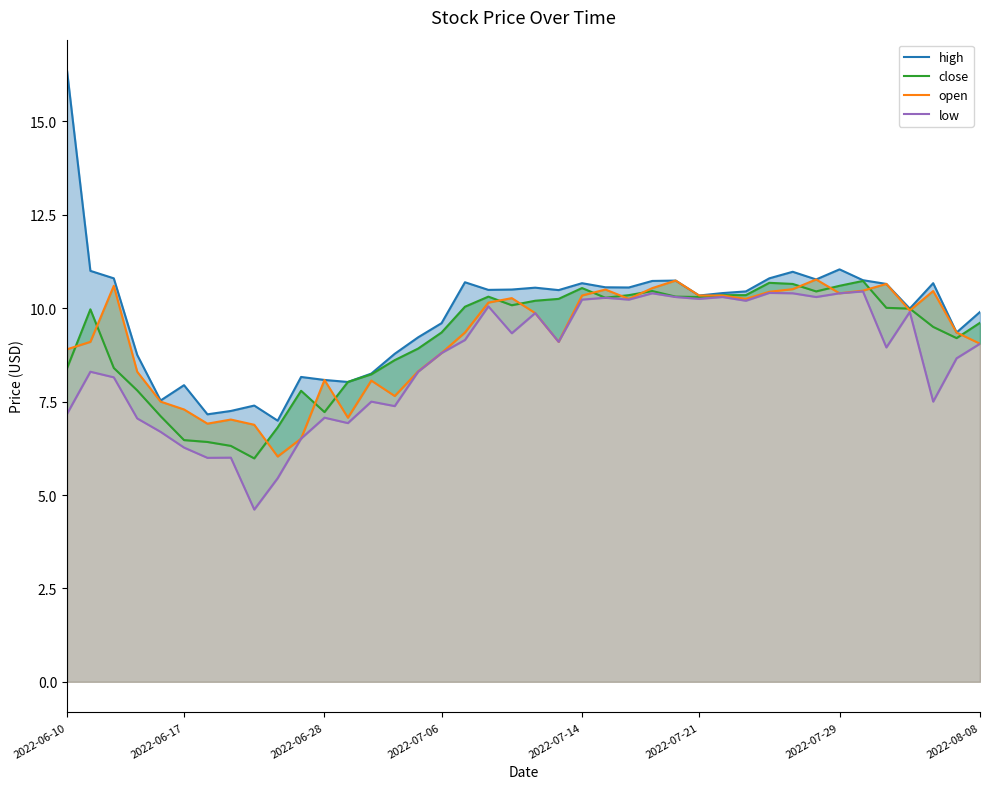

What is the minimum value for high?

7.0